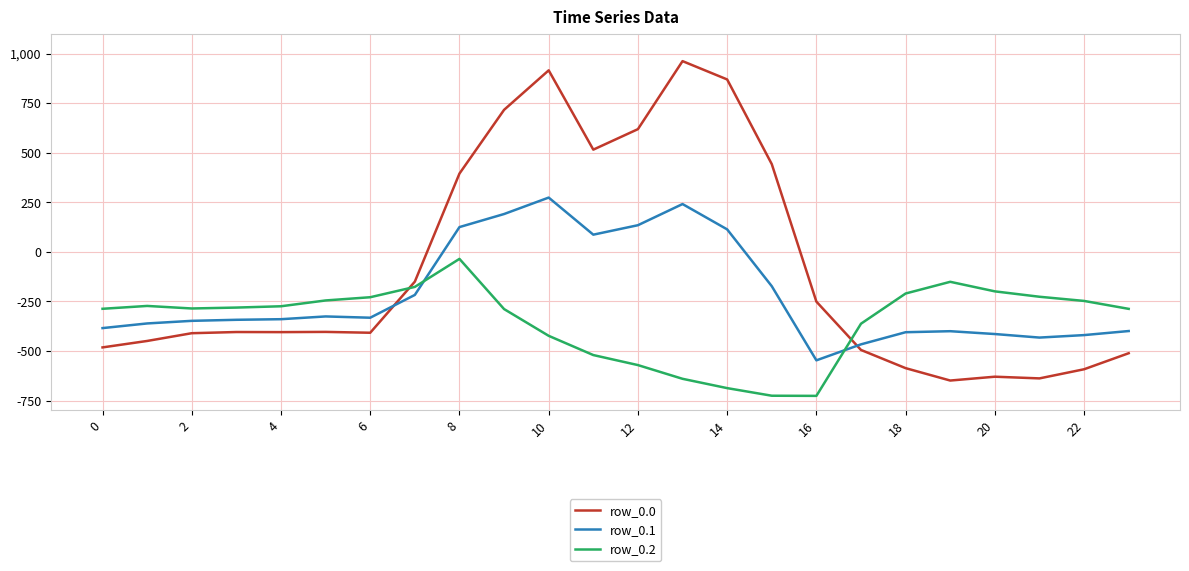

How many series are shown in this chart?

3